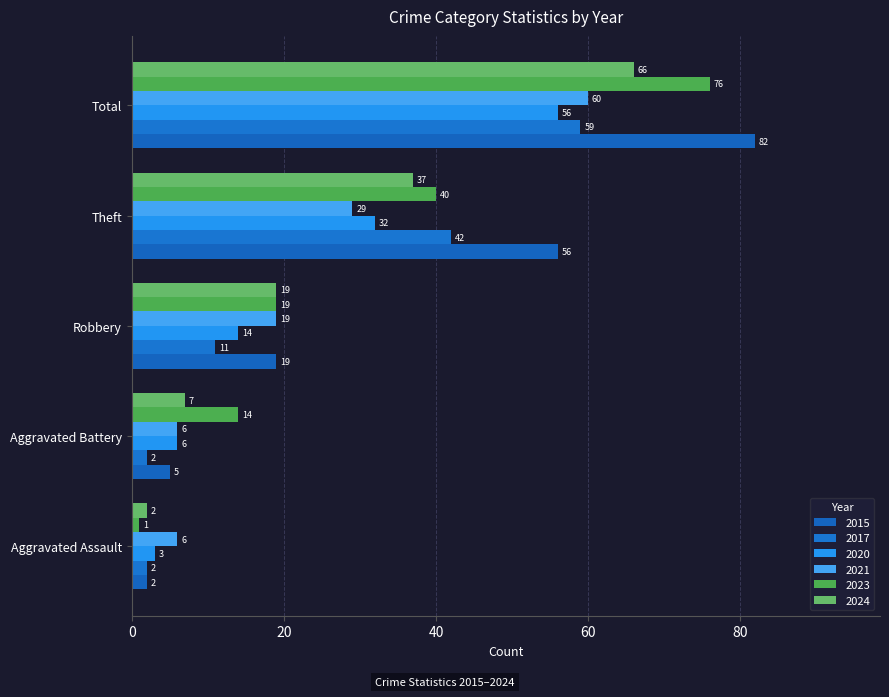

Which has a higher value, Theft or Total?

Total